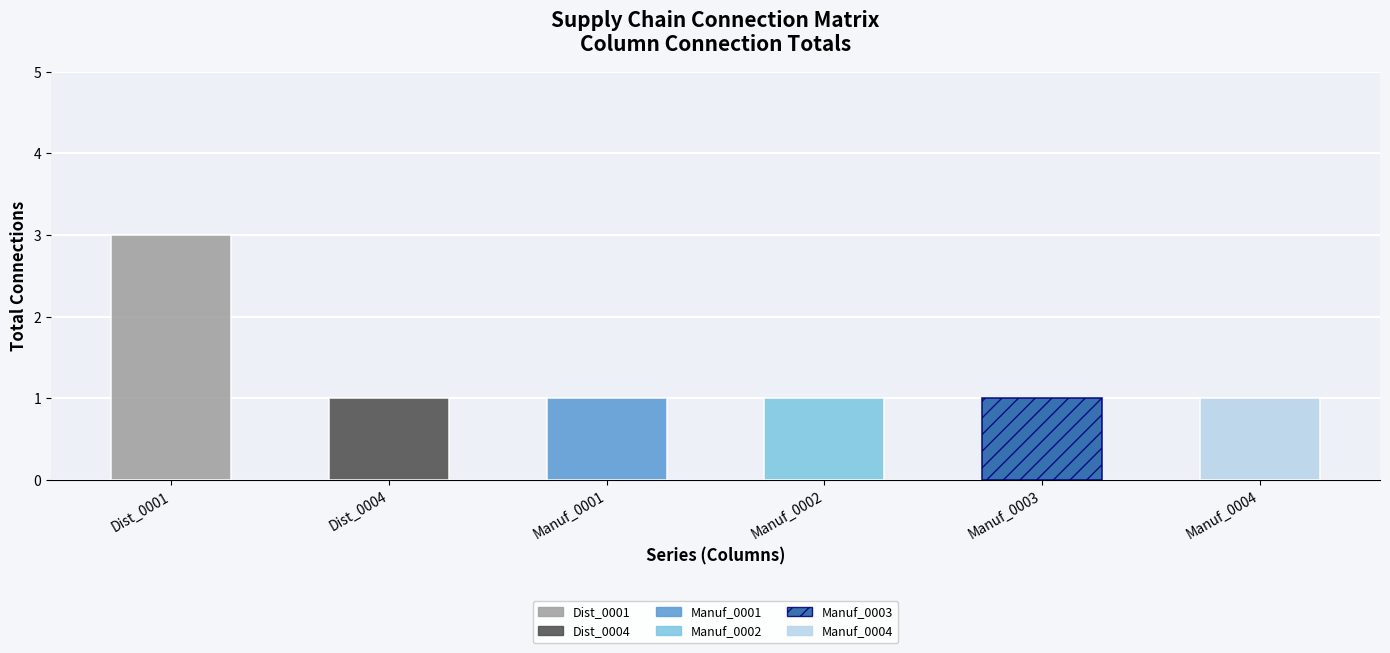

True or false: Dist_0001 has a value of 0 at Manuf_0006.

False